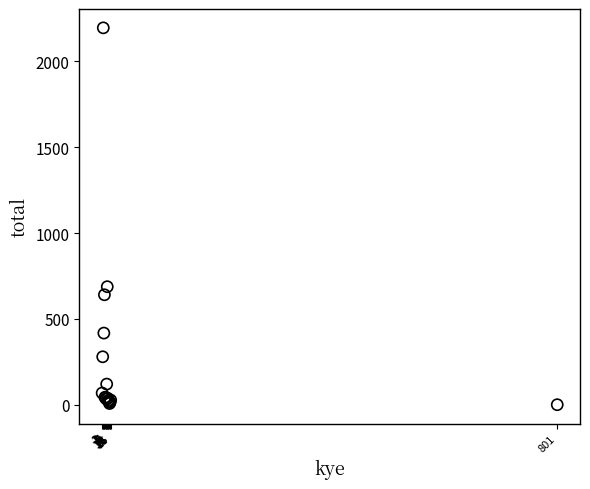

What Y value in the scatter plot is closest to 1098?

688